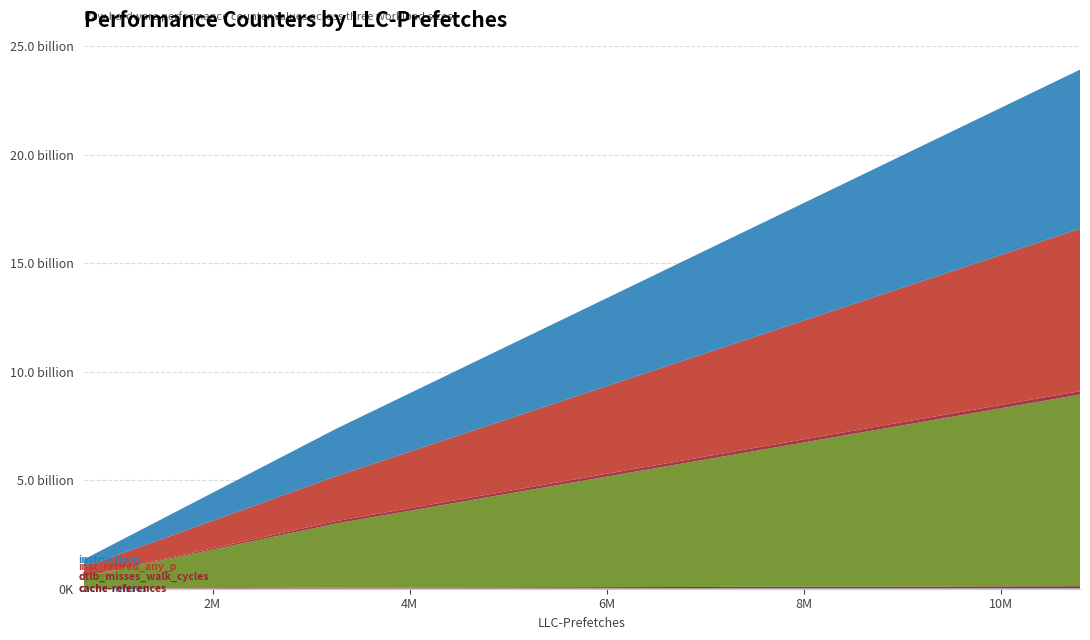

Reading left to right, extract all data points from this chart.

cache-misses: 10801572=26464575	3259593=11382710	692094=2187217
cache-references: 10801572=90066152	3259593=36991885	692094=6437938
cycles: 10801572=8830582423	3259593=2962897367	692094=542220595
dtlb_misses_walk_cycles: 10801572=160388068	3259593=111191733	692094=12252263
inst_retired_any_p: 10801572=7483910440	3259593=2071040259	692094=425703841
instructions: 10801572=7334041149	3259593=2189643744	692094=355229571